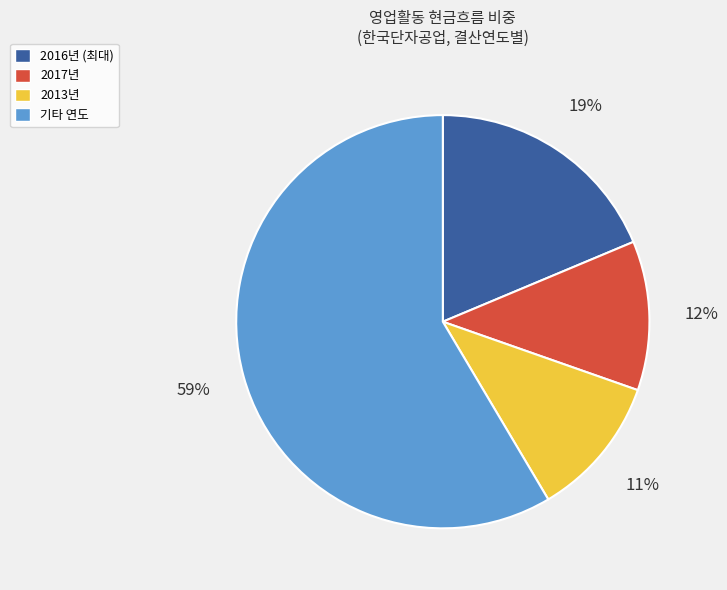

To the nearest percent, what is the average slice percentage?

25%